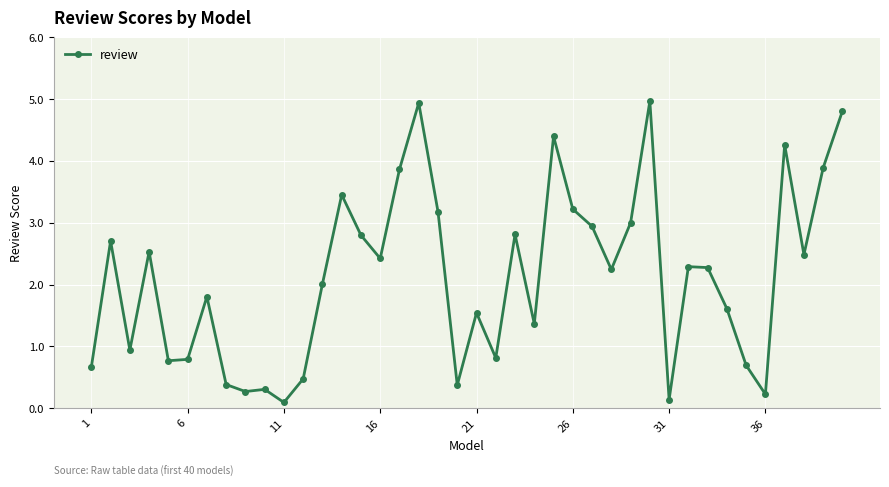

True or false: the data has more than 2 interior local peaks.

True